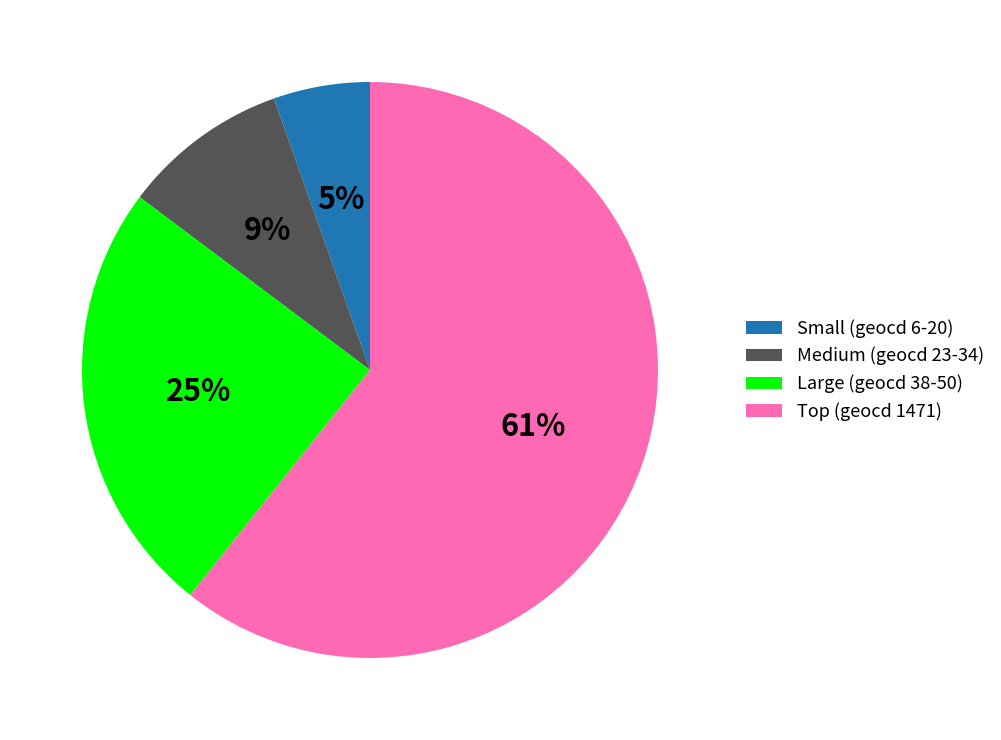

What is the largest slice in the pie chart?

Top (geocd 1471)